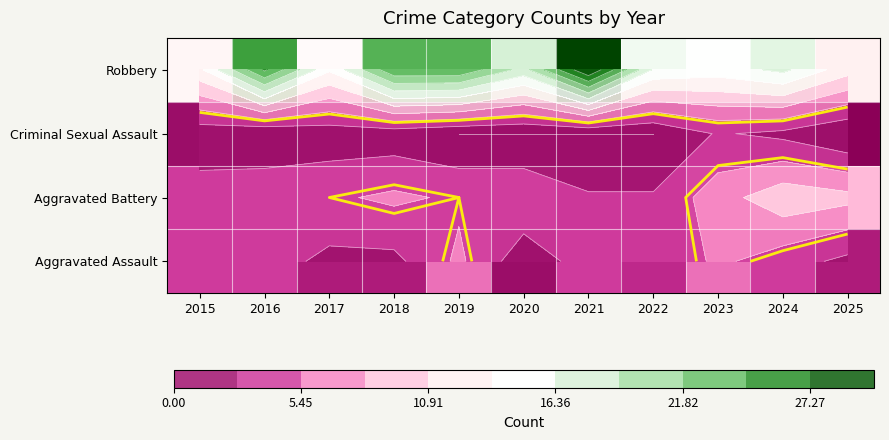

Which has a higher value, 2024 or 2025?

2024